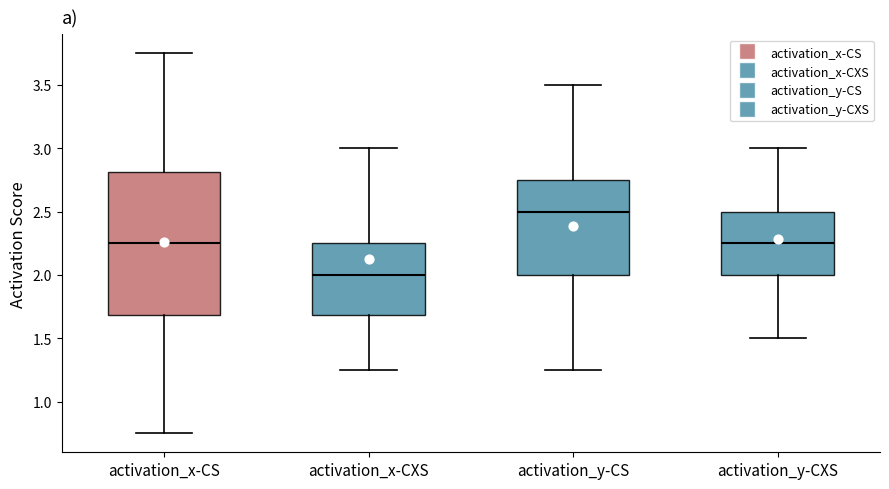

Reading left to right, transcribe this box plot: for each box, give where its median line is, the range the box spans, and where its two whiskers end, as read against the y-axis. The values are not printed on the chart, so give them approximately, as read against the axis.

activation_x-CS: median 2.25, box 1.70 to 2.80, whiskers 0.75 to 3.75
activation_x-CXS: median 2.00, box 1.70 to 2.25, whiskers 1.25 to 3.00
activation_y-CS: median 2.50, box 2.00 to 2.75, whiskers 1.25 to 3.50
activation_y-CXS: median 2.25, box 2.00 to 2.50, whiskers 1.50 to 3.00